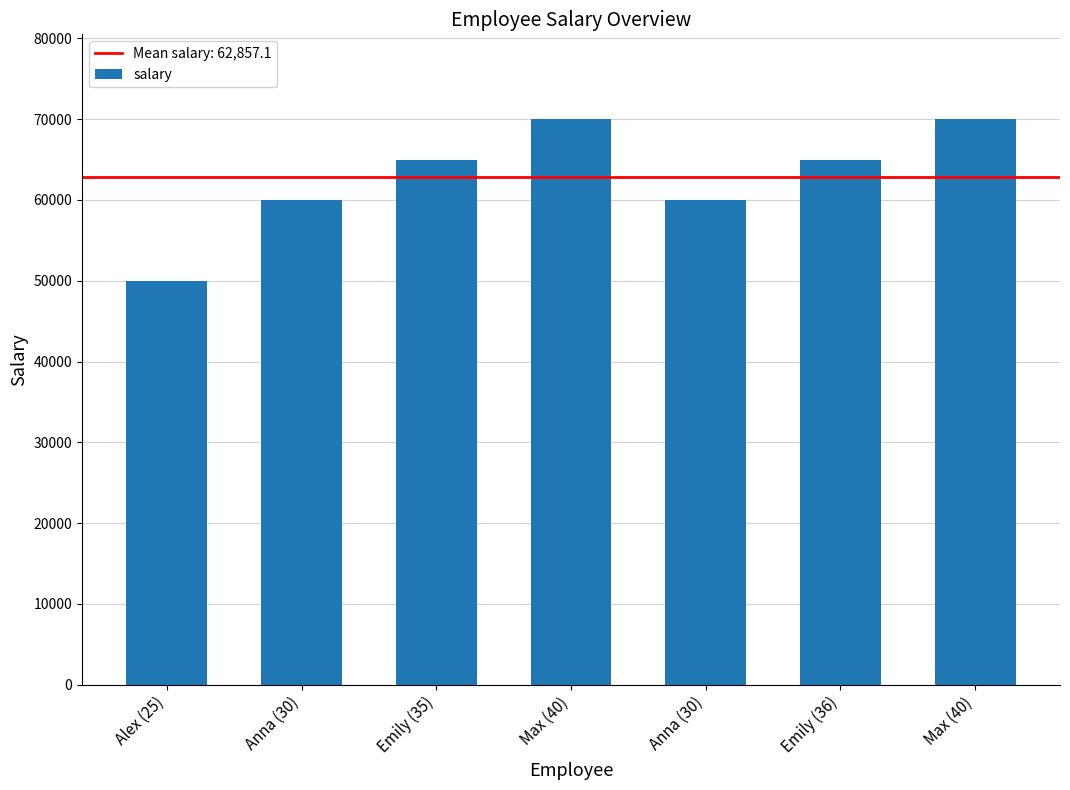

Which category has the lowest value across all series?

Alex (25)